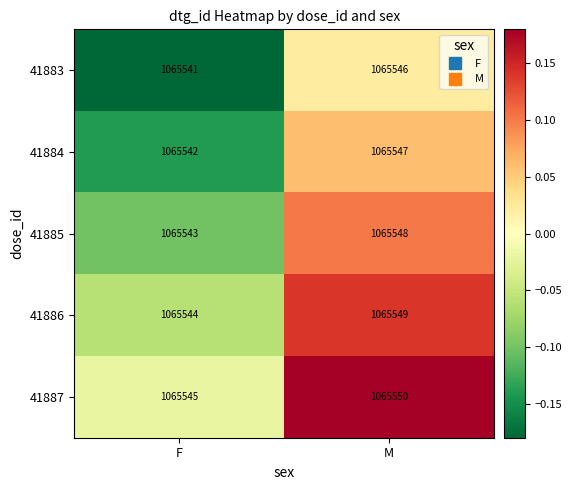

What is the spread (max minus min) of values at M?

4